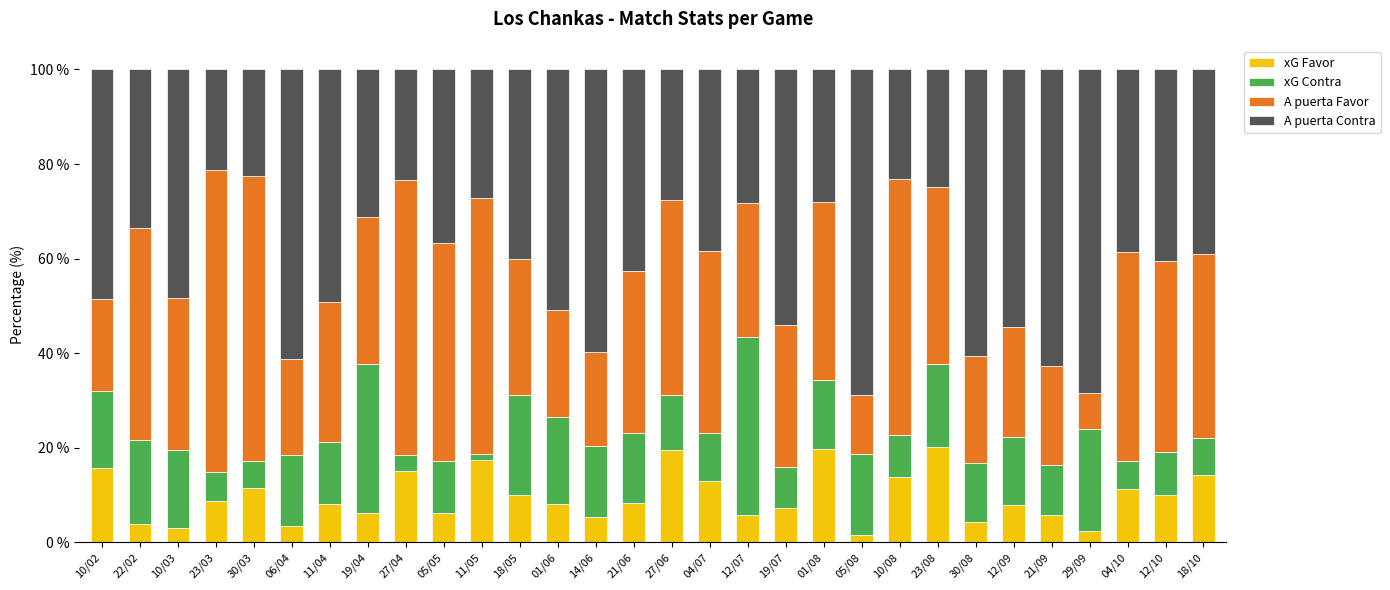

What is the total value across all series at 21/09?

100.0